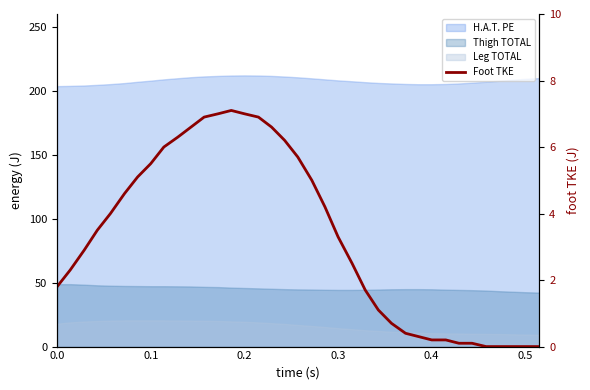

How many data points are less than 3?

18